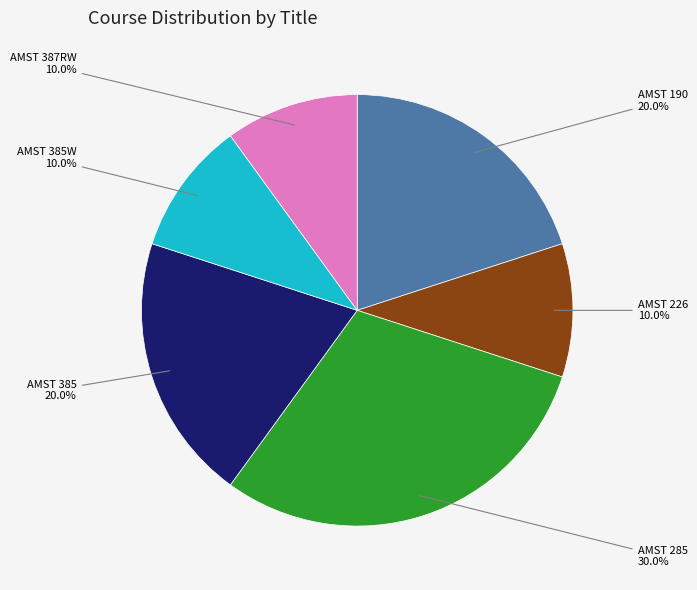

Is there any slice that represents more than half of the pie?

No